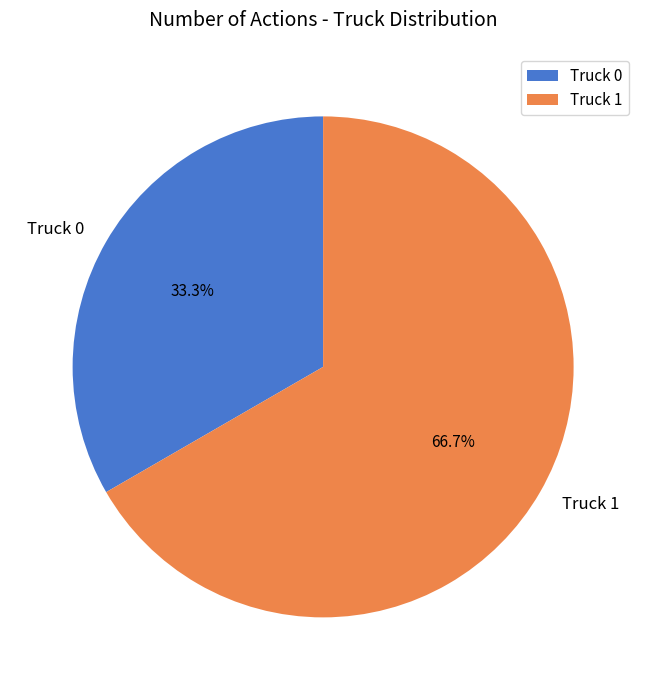

The Truck 0 slice represents 33% of the pie. True or false?

True